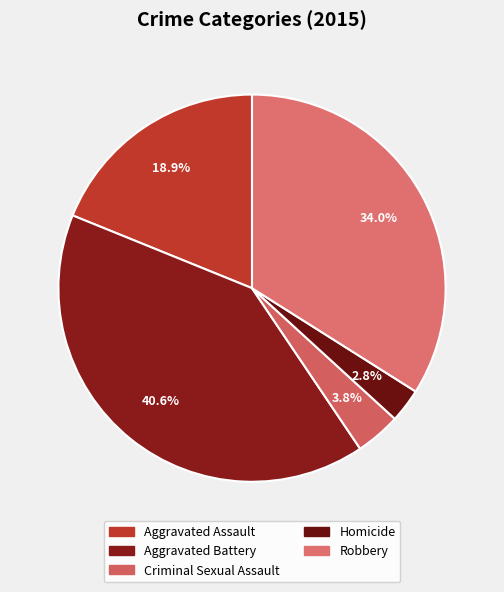

What is the change in value from Criminal Sexual Assault to Homicide?

-1